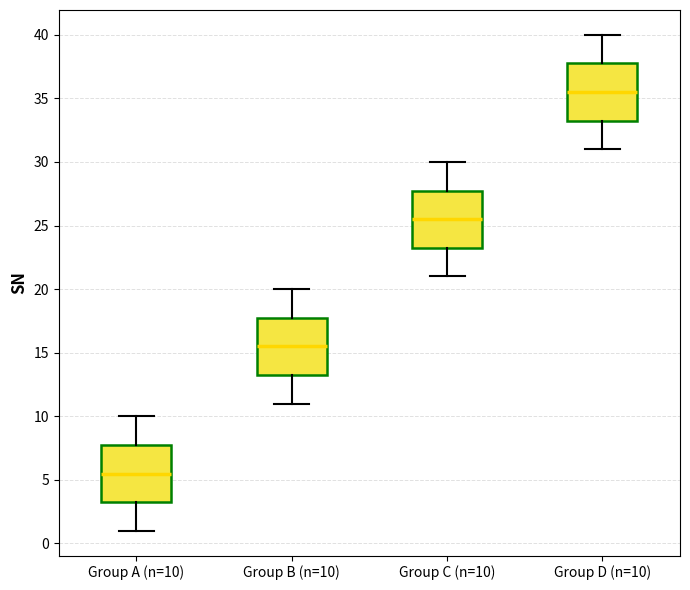

Reading left to right, transcribe this box plot: for each box, give where its median line is, the range the box spans, and where its two whiskers end, as read against the y-axis. The values are not printed on the chart, so give them approximately, as read against the axis.

Group A (n=10): median 5.5, box 3.5 to 8.0, whiskers 1.0 to 10.0
Group B (n=10): median 15.5, box 13.5 to 18.0, whiskers 11.0 to 20.0
Group C (n=10): median 25.5, box 23.5 to 28.0, whiskers 21.0 to 30.0
Group D (n=10): median 35.5, box 33.5 to 38.0, whiskers 31.0 to 40.0